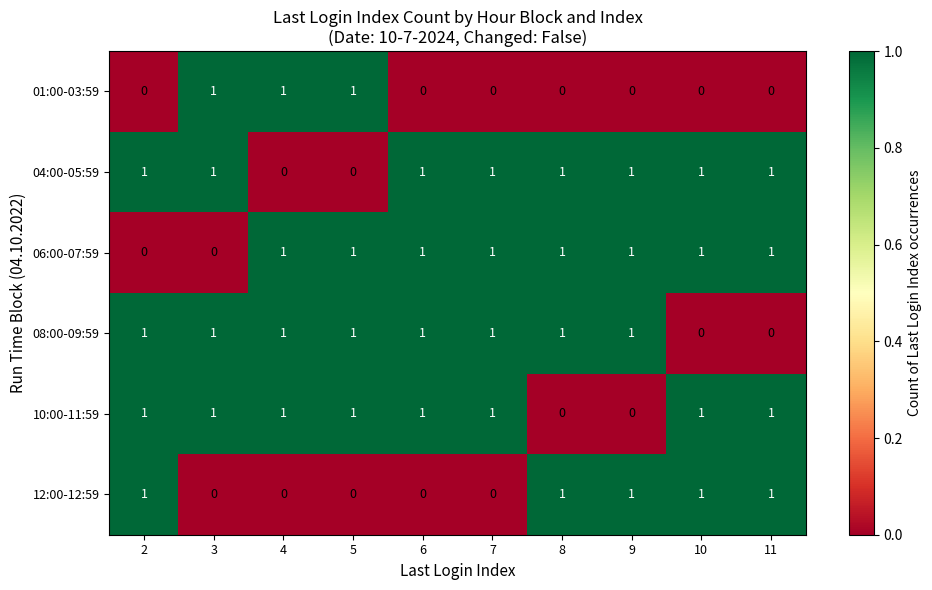

True or false: 06:00-07:59 has a value of 1 at 4.

True